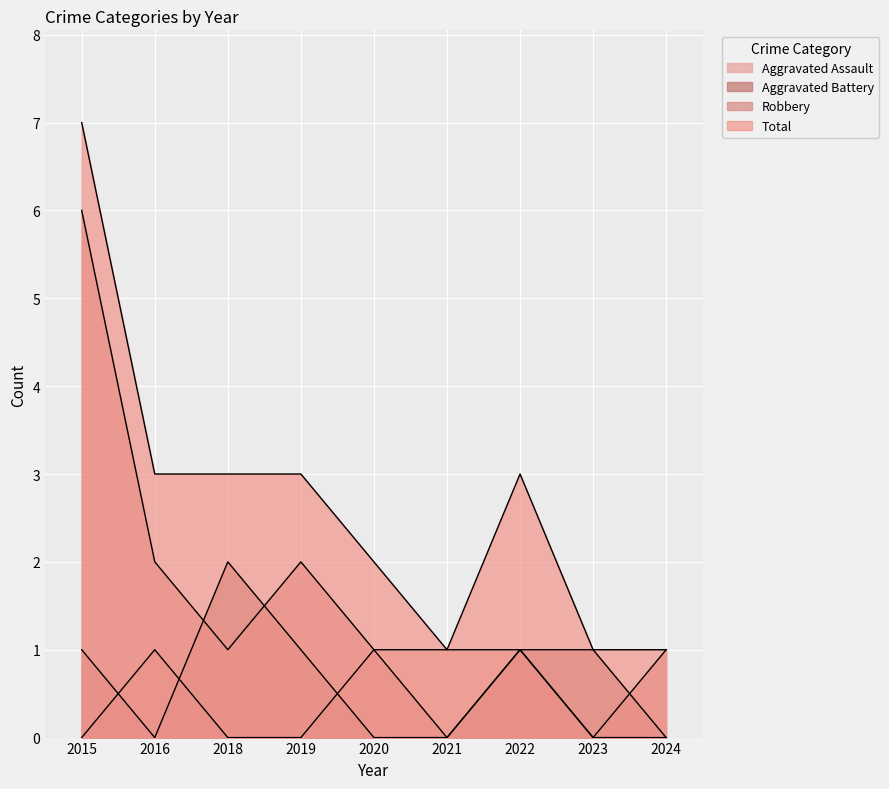

Reading left to right, list all the values displayed in this chart.

Aggravated Assault: 2015=0	2016=1	2018=0	2019=0	2020=1	2021=1	2022=1	2023=0	2024=0
Aggravated Battery: 2015=1	2016=0	2018=2	2019=1	2020=0	2021=0	2022=1	2023=1	2024=0
Robbery: 2015=6	2016=2	2018=1	2019=2	2020=1	2021=0	2022=1	2023=0	2024=1
Total: 2015=7	2016=3	2018=3	2019=3	2020=2	2021=1	2022=3	2023=1	2024=1